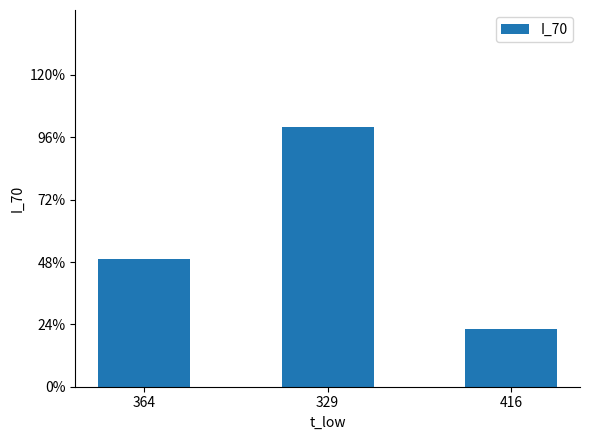

What is the smallest value displayed?

13776932.2